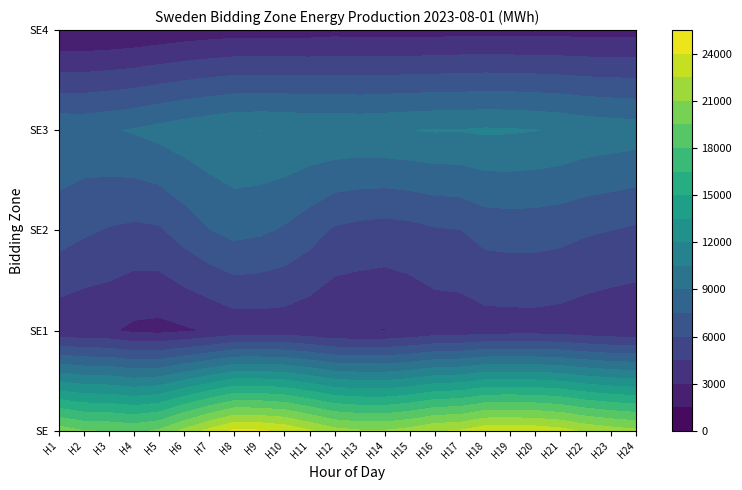

What value does the SE3 series have at 8, to the nearest 50?

10500